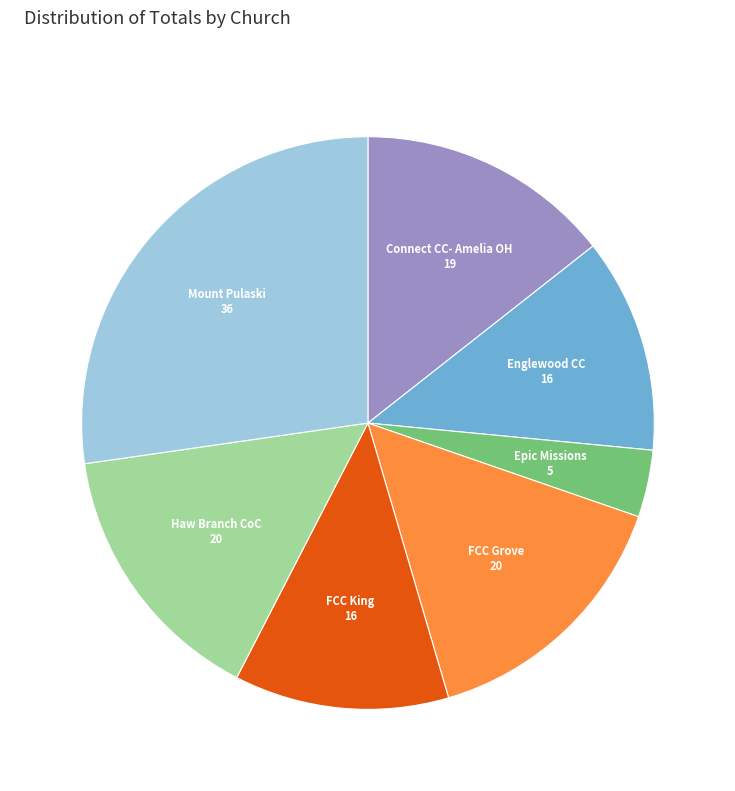

The Haw Branch CoC slice represents 24% of the pie. True or false?

False